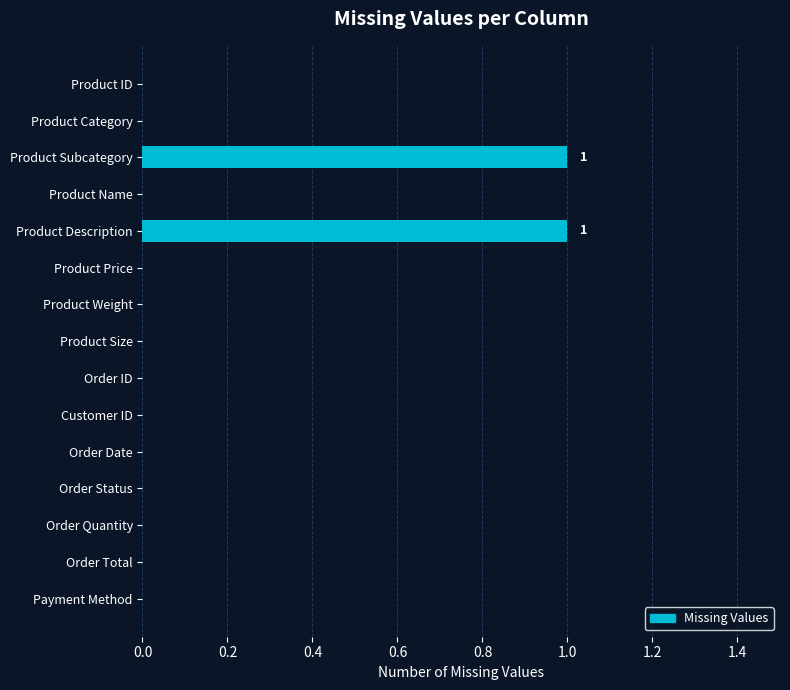

Count the values in the range 0 to 1.

15